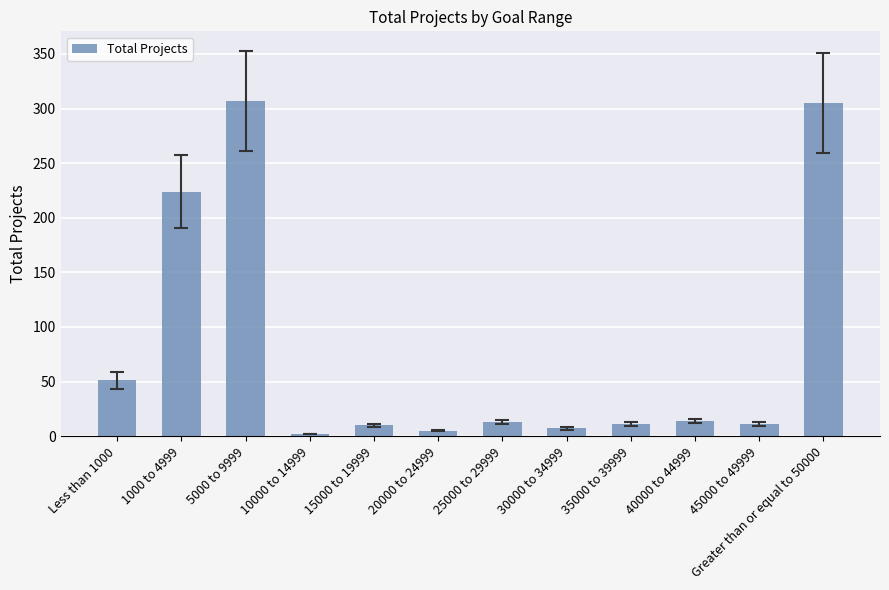

How many bars are there in total?

12